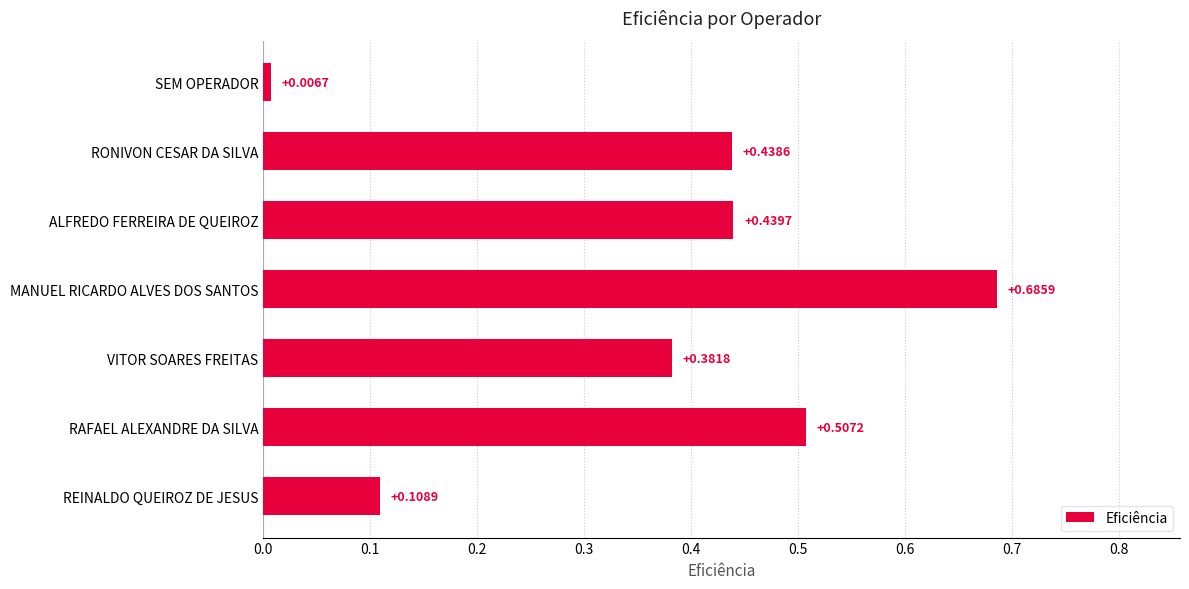

List the labels in order of value, smallest first.

SEM OPERADOR, REINALDO QUEIROZ DE JESUS, VITOR SOARES FREITAS, RONIVON CESAR DA SILVA, ALFREDO FERREIRA DE QUEIROZ, RAFAEL ALEXANDRE DA SILVA, MANUEL RICARDO ALVES DOS SANTOS